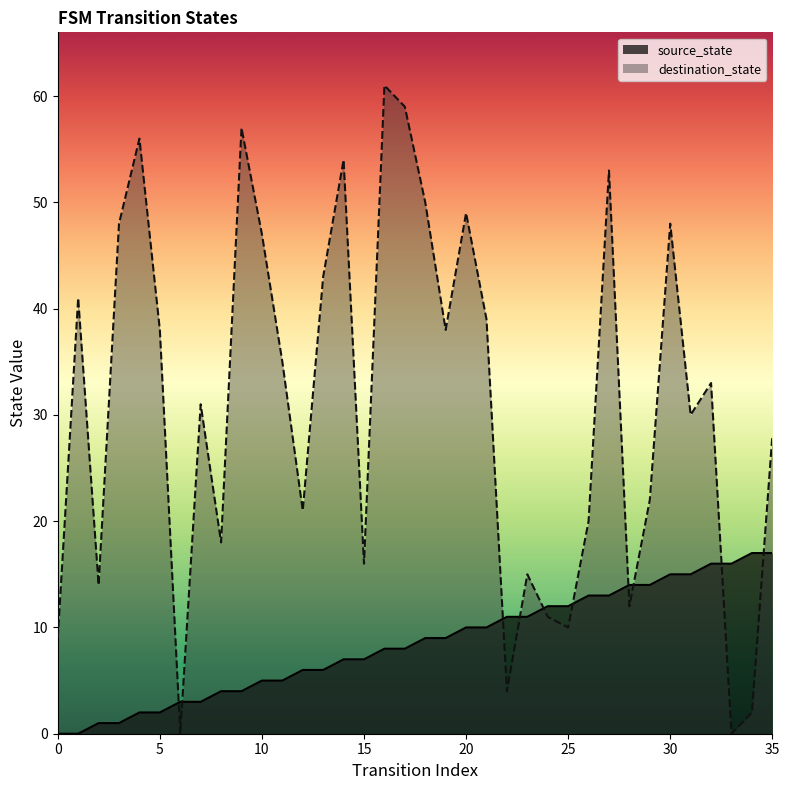

How many positive values does the destination_state series have?

34